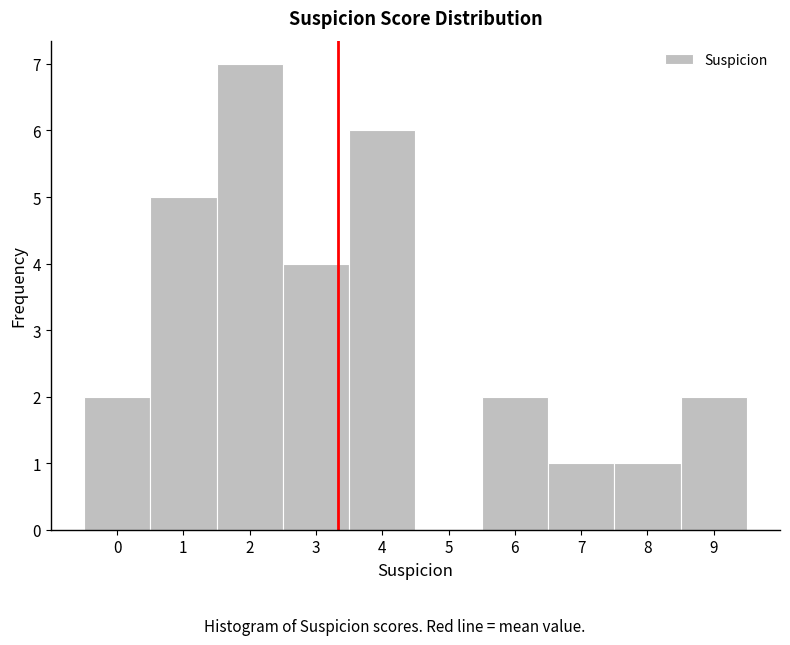

Which range on the x-axis has the tallest bar?

1.5 to 2.5